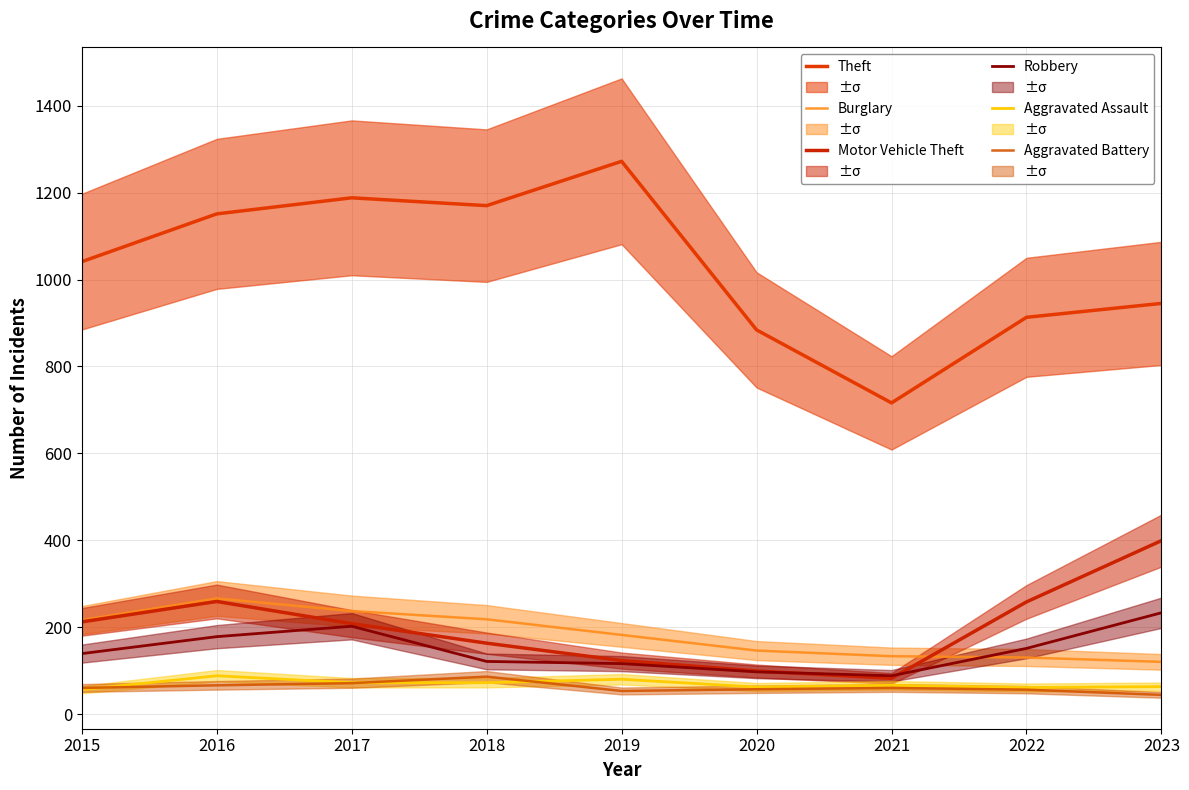

Which series changed the most between 2015 and 2021?

Theft